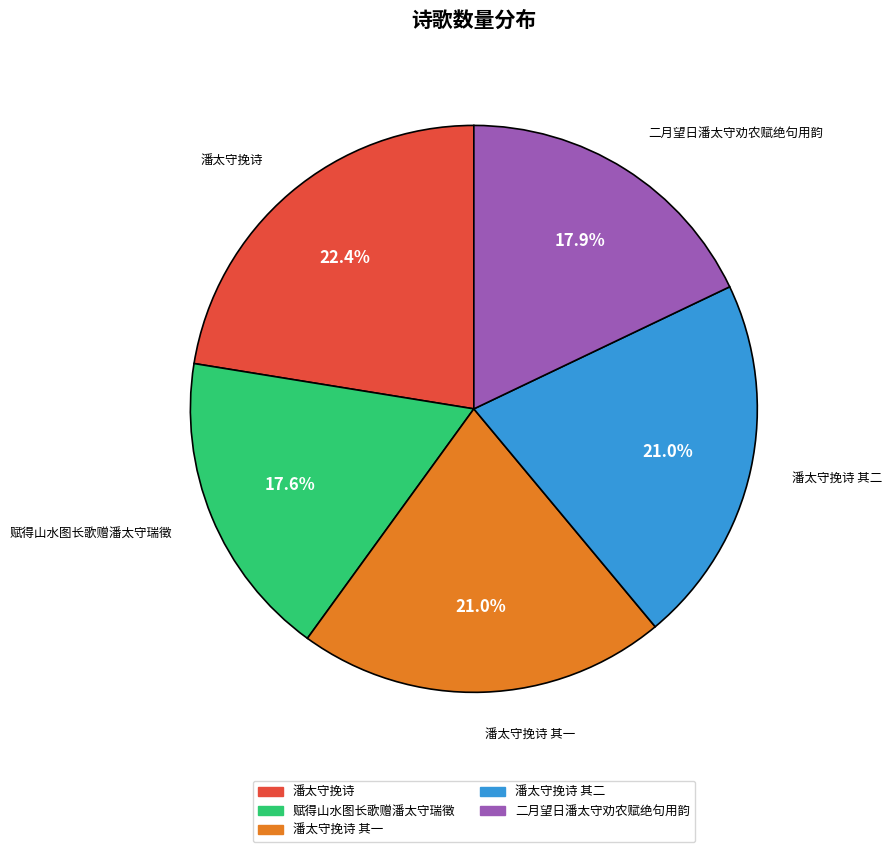

To the nearest percent, what portion does 潘太守挽诗 其二 represent?

21%